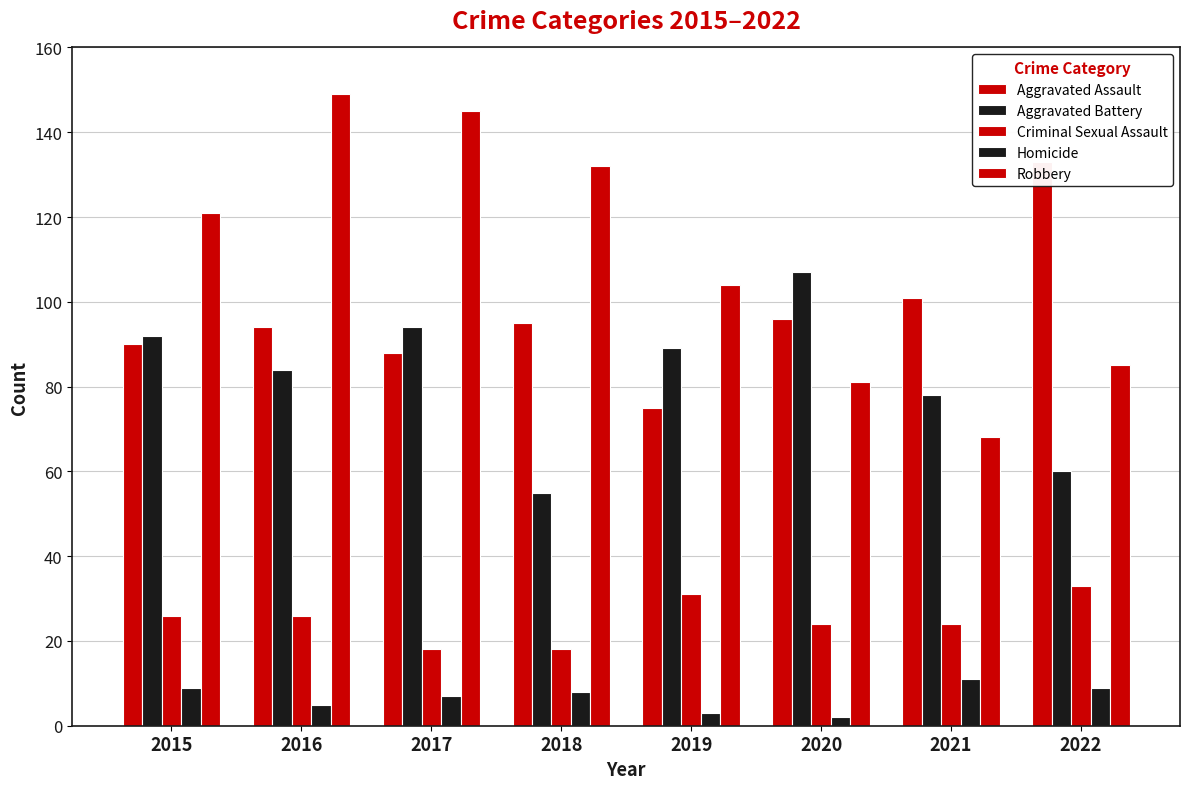

True or false: Homicide has a value of 16 at 2022.

False